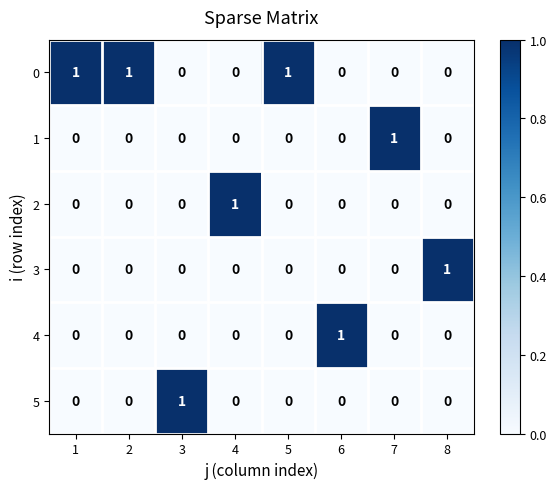

The value of 0 at 6 is 0. True or false?

True